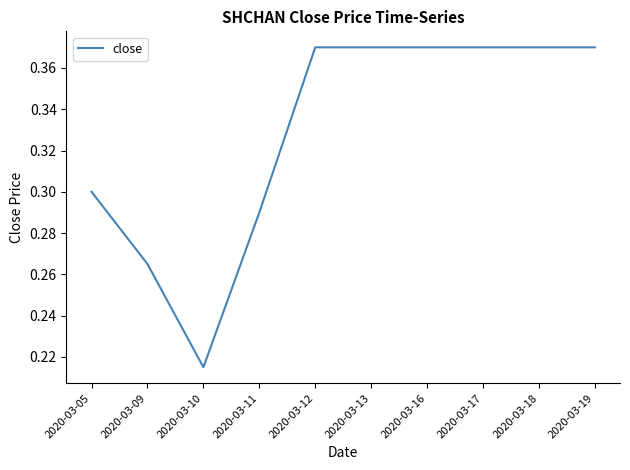

Which category has the lowest value across all series?

2020-03-10